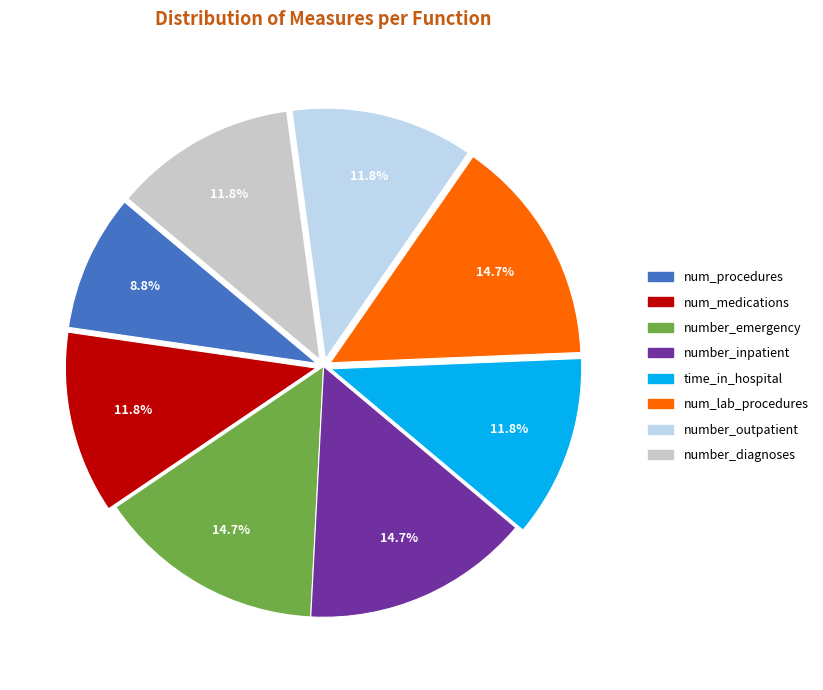

Which category has the smallest portion of the pie?

num_procedures